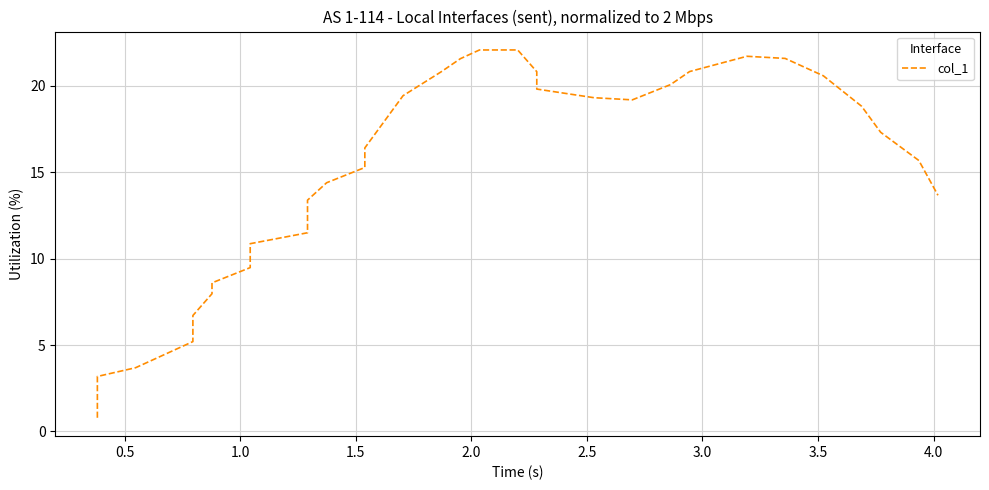

What is the greatest value displayed?

22.1